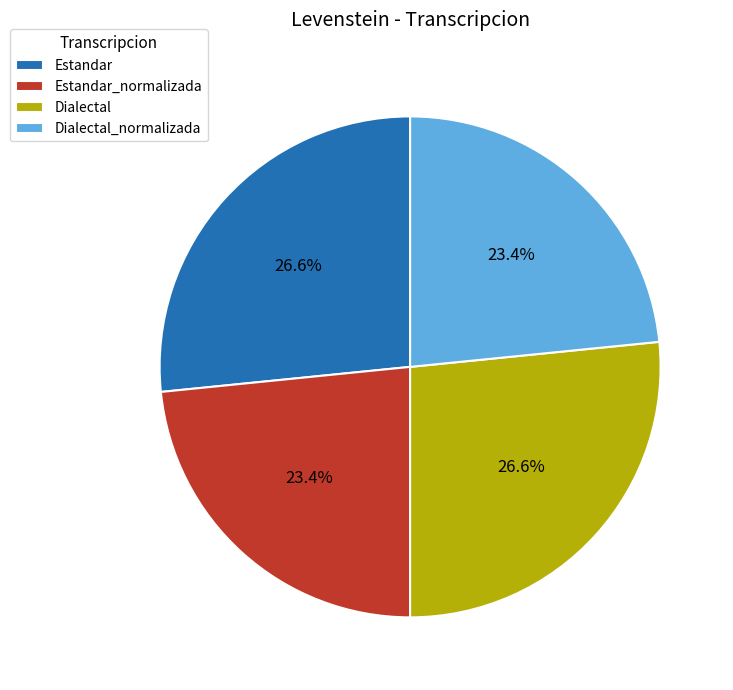

How much of the chart is everything except Dialectal_normalizada?

76.6%